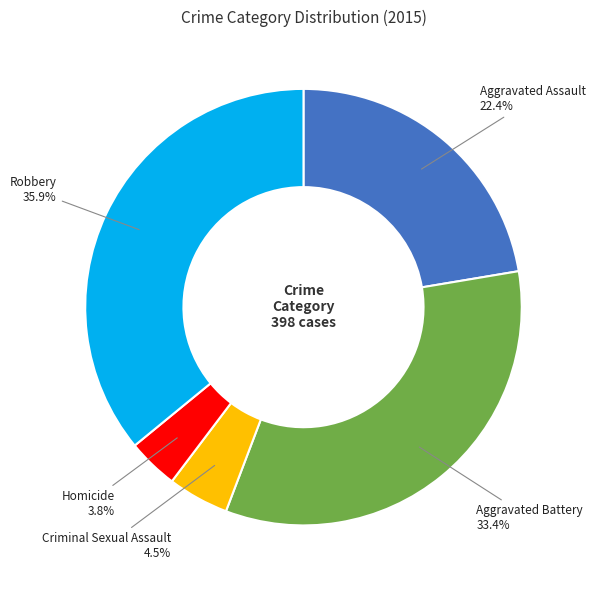

Count the number of slices in the pie.

5